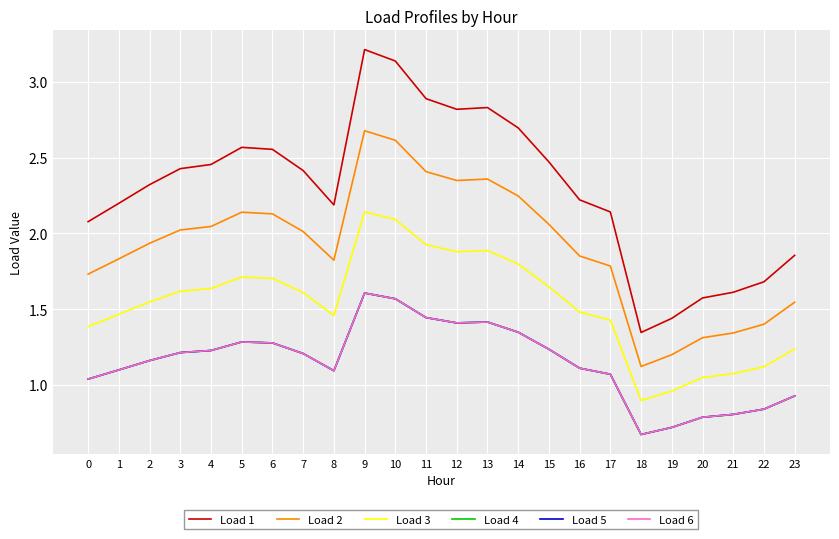

Reading left to right, list all the values displayed in this chart.

Load 1: 0=2.1	1=2.2	2=2.3	3=2.4	4=2.5	5=2.6	6=2.6	7=2.4	8=2.2	9=3.2	10=3.1	11=2.9	12=2.8	13=2.8	14=2.7	15=2.5	16=2.2	17=2.1	18=1.3	19=1.4	20=1.6	21=1.6	22=1.7	23=1.9
Load 2: 0=1.7	1=1.8	2=1.9	3=2.0	4=2.0	5=2.1	6=2.1	7=2.0	8=1.8	9=2.7	10=2.6	11=2.4	12=2.3	13=2.4	14=2.2	15=2.1	16=1.9	17=1.8	18=1.1	19=1.2	20=1.3	21=1.3	22=1.4	23=1.5
Load 3: 0=1.4	1=1.5	2=1.5	3=1.6	4=1.6	5=1.7	6=1.7	7=1.6	8=1.5	9=2.1	10=2.1	11=1.9	12=1.9	13=1.9	14=1.8	15=1.6	16=1.5	17=1.4	18=0.9	19=1.0	20=1.0	21=1.1	22=1.1	23=1.2
Load 4: 0=1.0	1=1.1	2=1.2	3=1.2	4=1.2	5=1.3	6=1.3	7=1.2	8=1.1	9=1.6	10=1.6	11=1.4	12=1.4	13=1.4	14=1.3	15=1.2	16=1.1	17=1.1	18=0.7	19=0.7	20=0.8	21=0.8	22=0.8	23=0.9
Load 5: 0=1.0	1=1.1	2=1.2	3=1.2	4=1.2	5=1.3	6=1.3	7=1.2	8=1.1	9=1.6	10=1.6	11=1.4	12=1.4	13=1.4	14=1.3	15=1.2	16=1.1	17=1.1	18=0.7	19=0.7	20=0.8	21=0.8	22=0.8	23=0.9
Load 6: 0=1.0	1=1.1	2=1.2	3=1.2	4=1.2	5=1.3	6=1.3	7=1.2	8=1.1	9=1.6	10=1.6	11=1.4	12=1.4	13=1.4	14=1.3	15=1.2	16=1.1	17=1.1	18=0.7	19=0.7	20=0.8	21=0.8	22=0.8	23=0.9